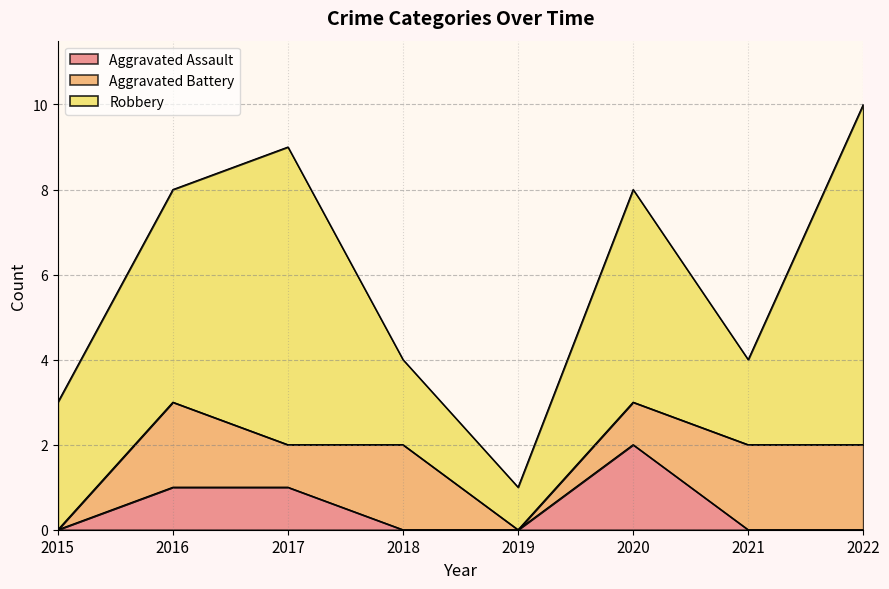

Where is the first local minimum for Aggravated Battery?

2017